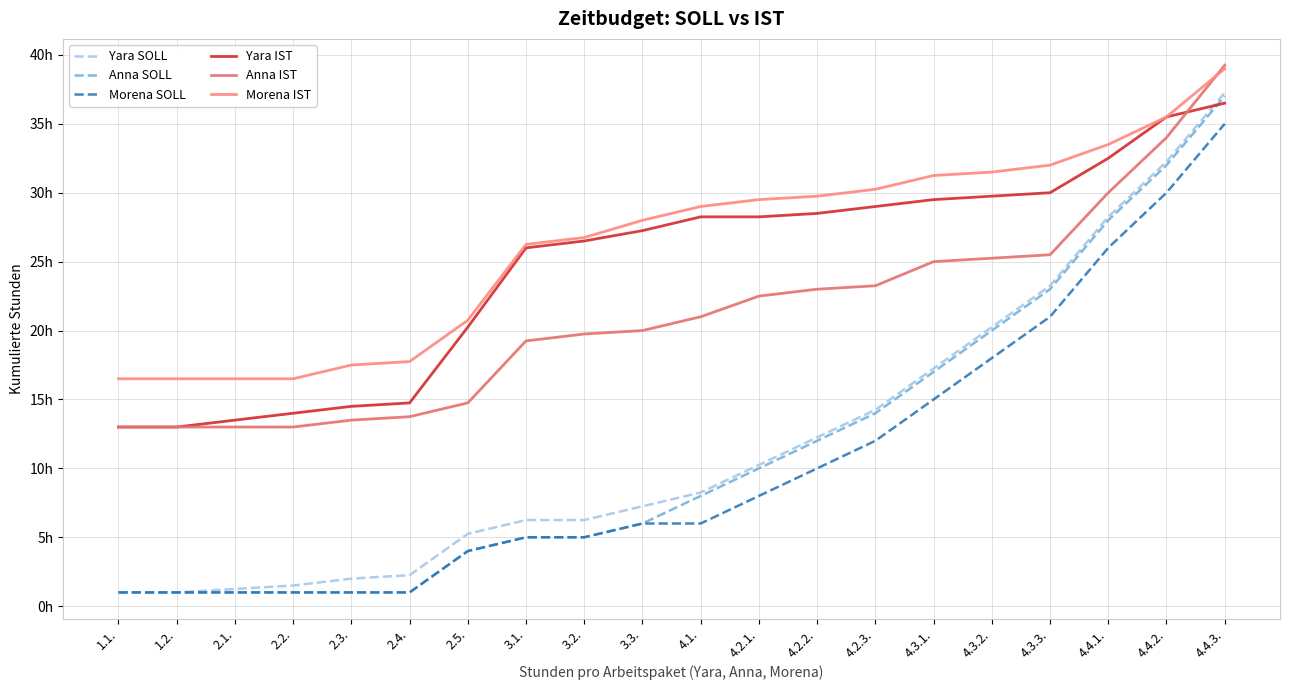

What is the spread (max minus min) of values at 4.3.1.?

16.2